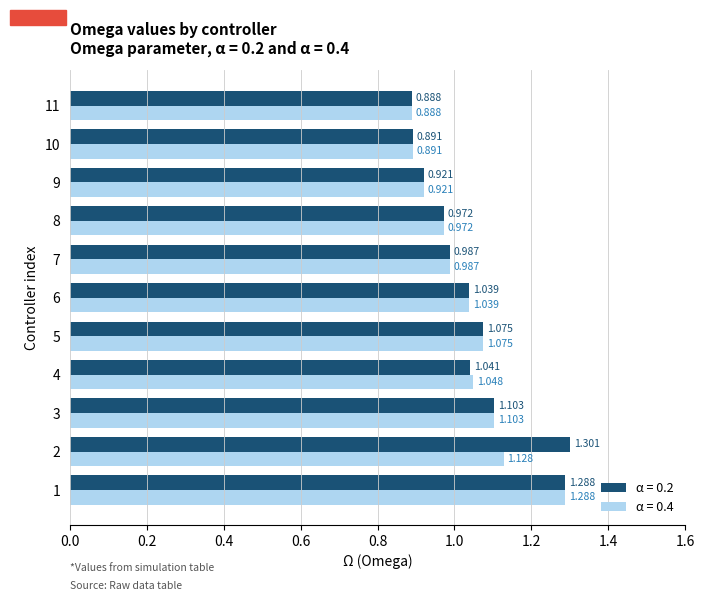

Is the value of α = 0.4 at 10 greater than the value of α = 0.2 at 2?

No